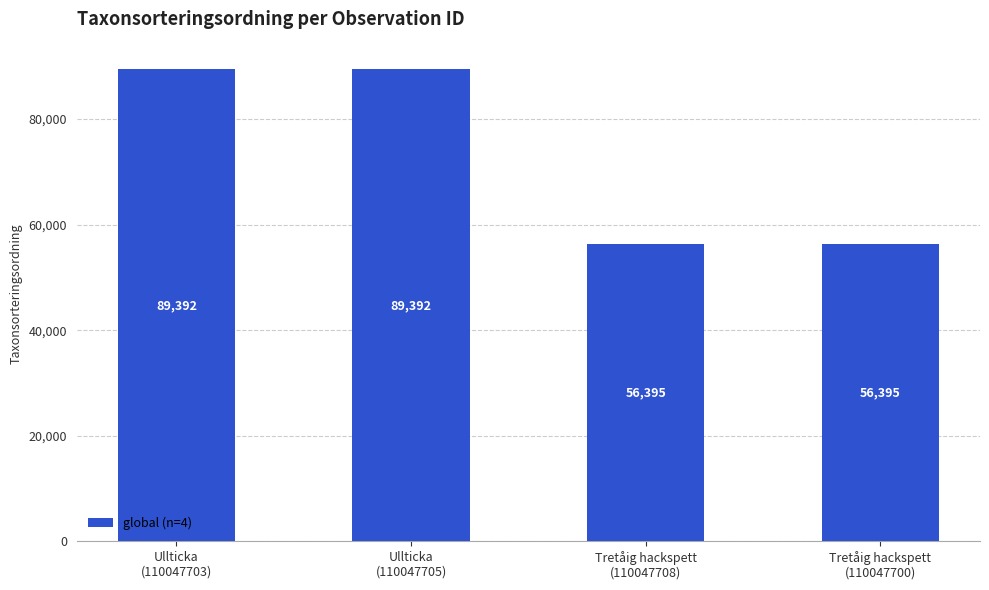

Read the value at Tretåig hackspett
(110047708).

56395